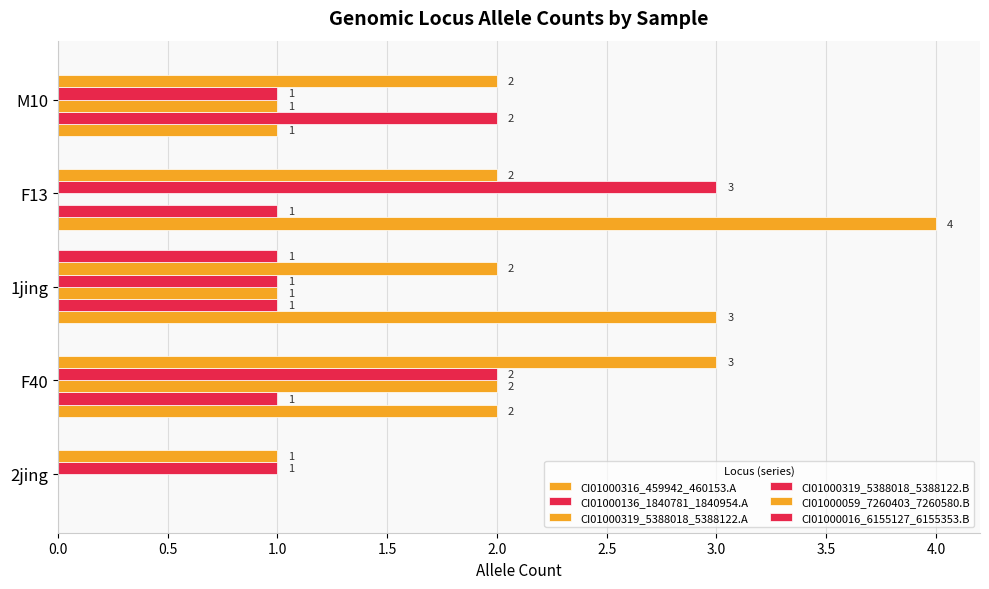

Count the number of data series in this chart.

6